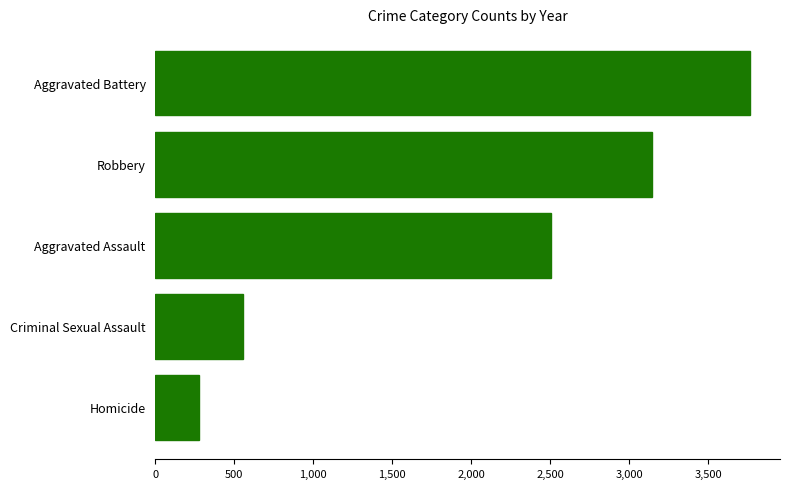

What is the maximum value shown in the chart?

3766